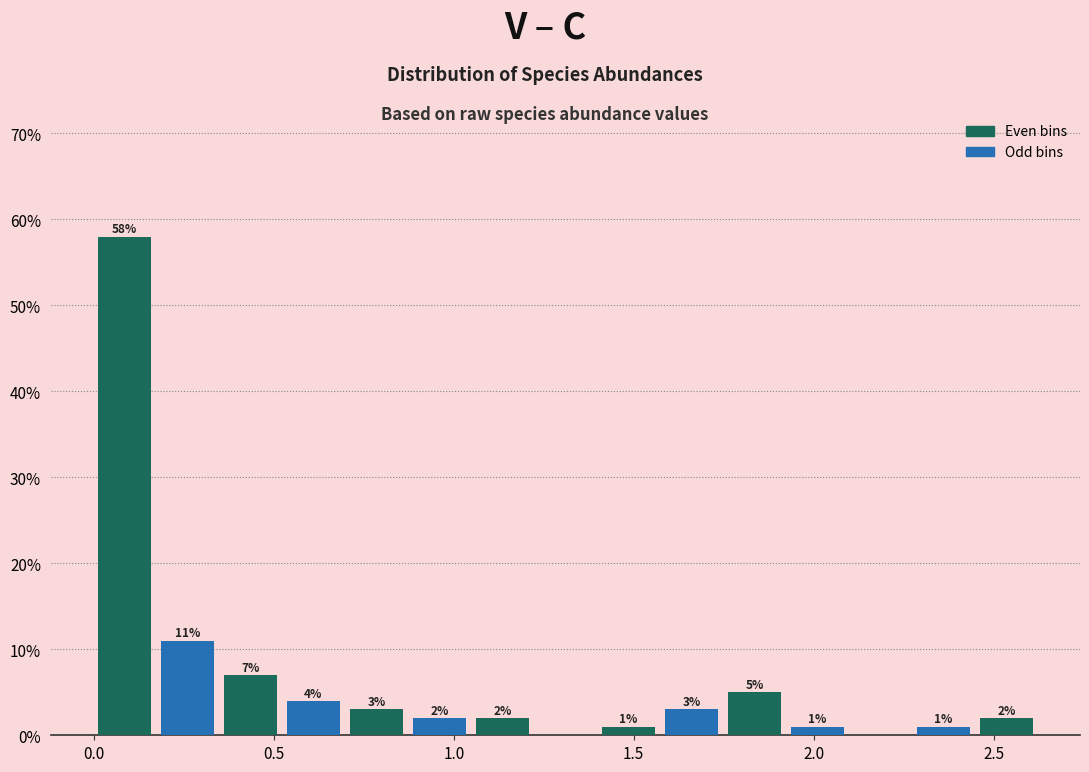

Around what value on the x-axis is the tallest bar? Give the approximate position of its centre, as read against the axis.

0.10